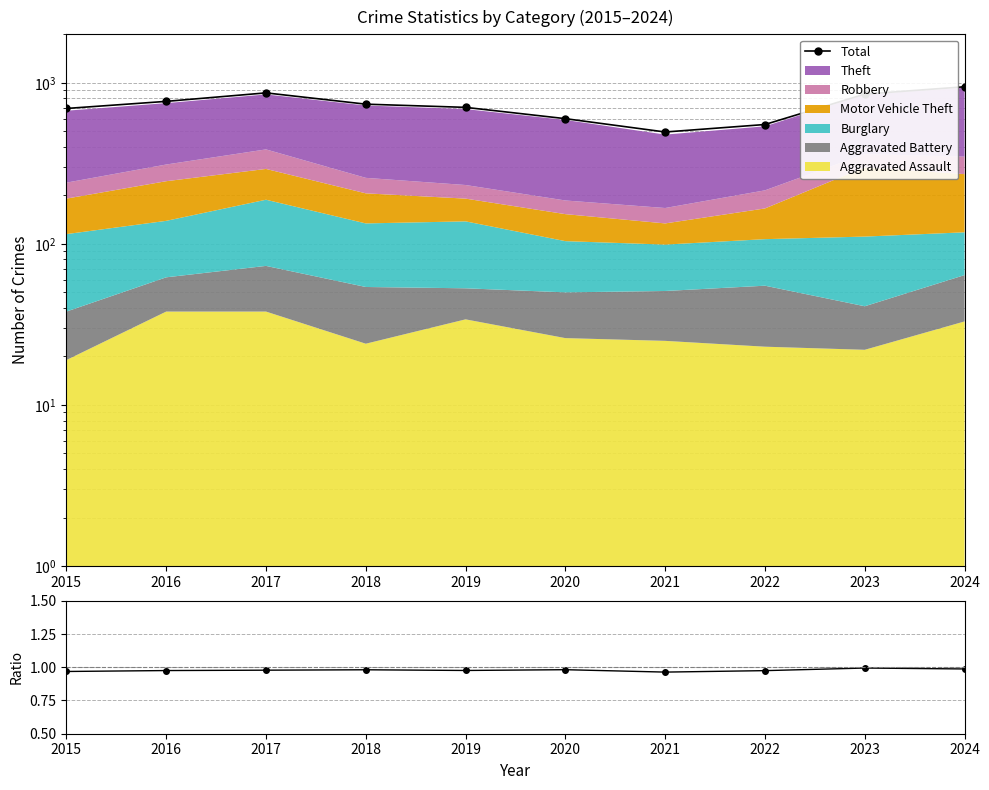

True or false: Total has more than 0 points higher than both neighbors.

True